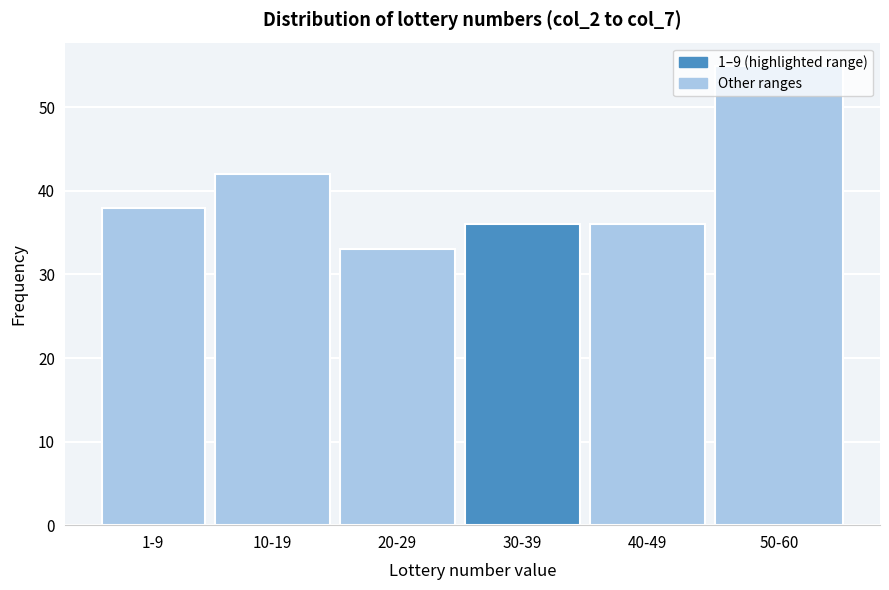

True or false: the data shows 42 at 10-19.

True